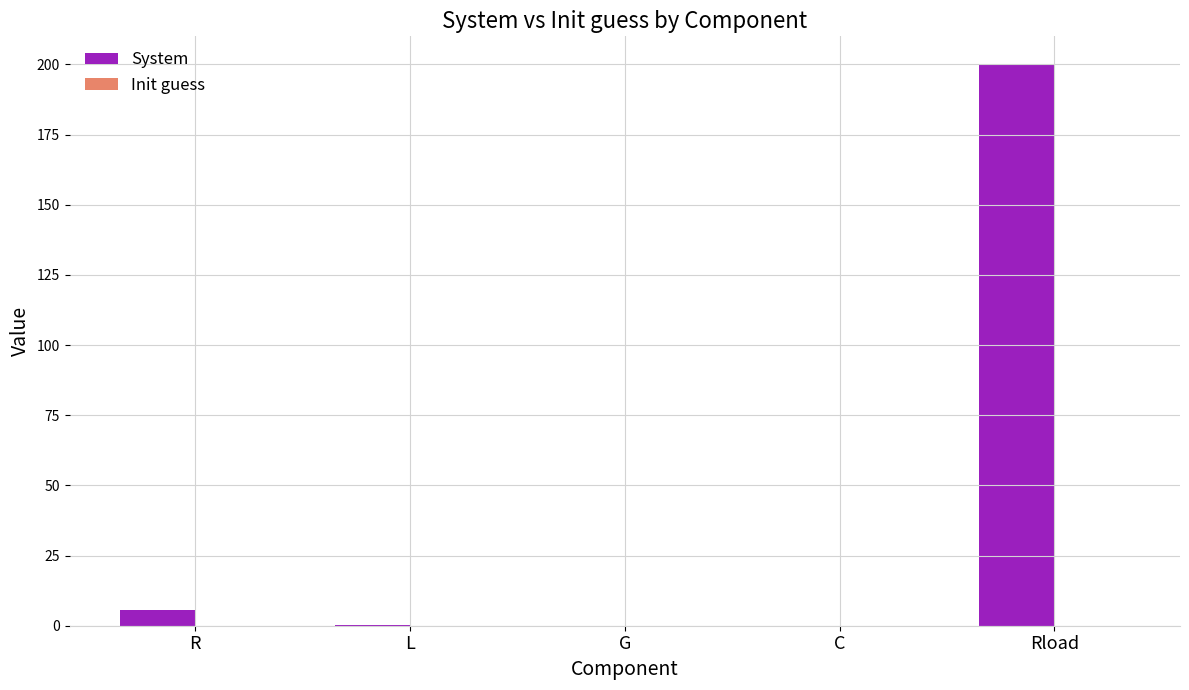

How many distinct data groups are displayed?

2